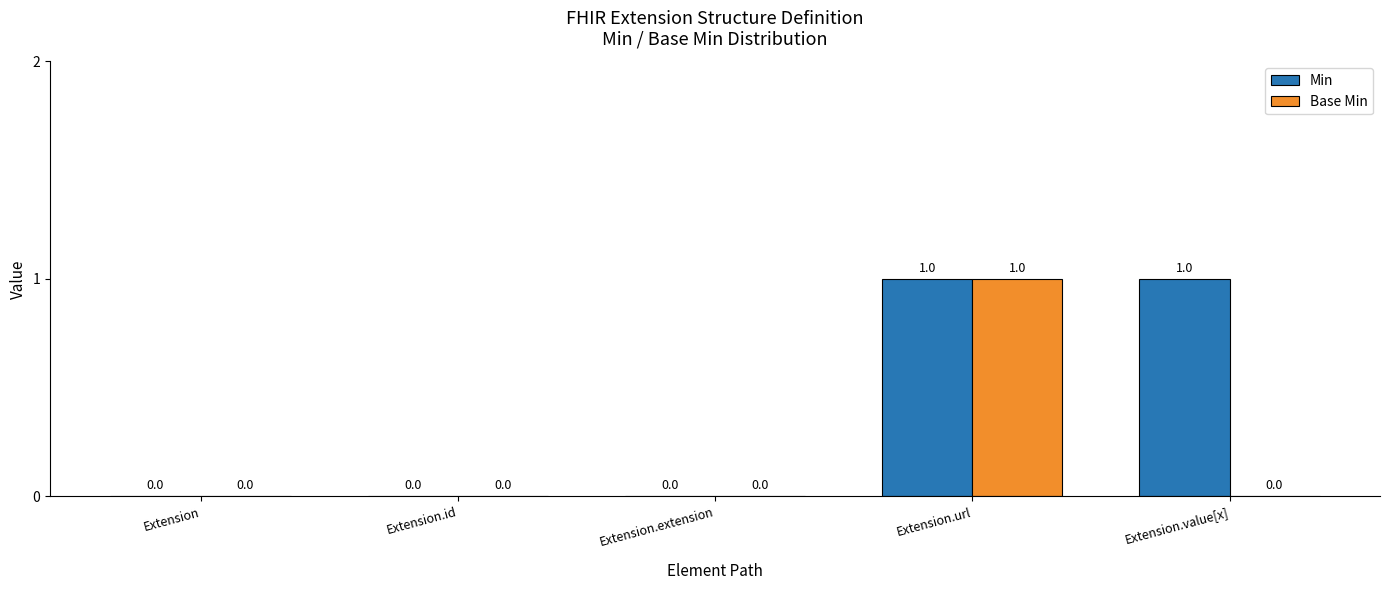

Read the Base Min value at Extension.url.

1